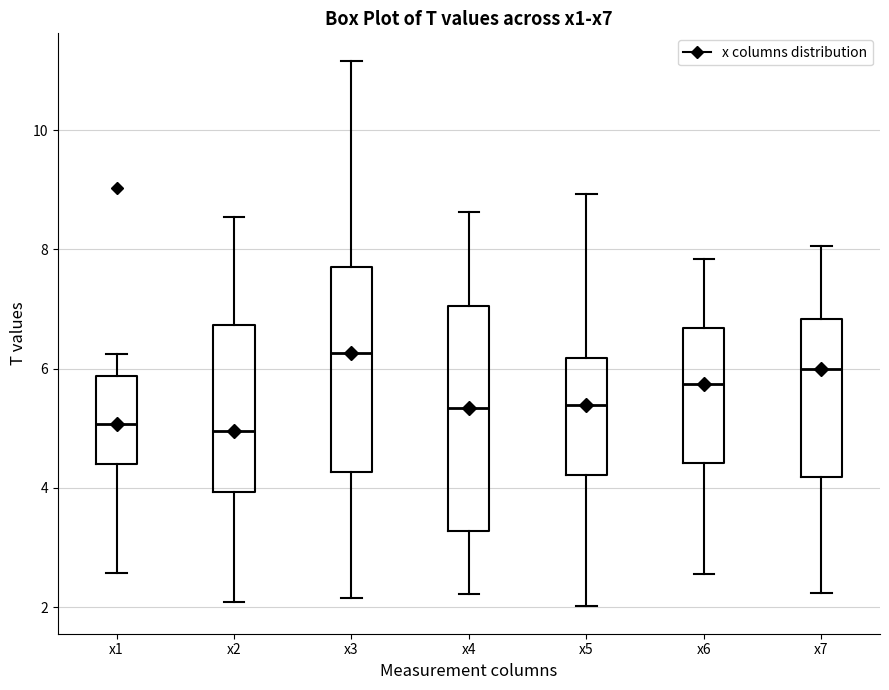

Which box is the tallest, from its lower edge to its upper edge?

x4